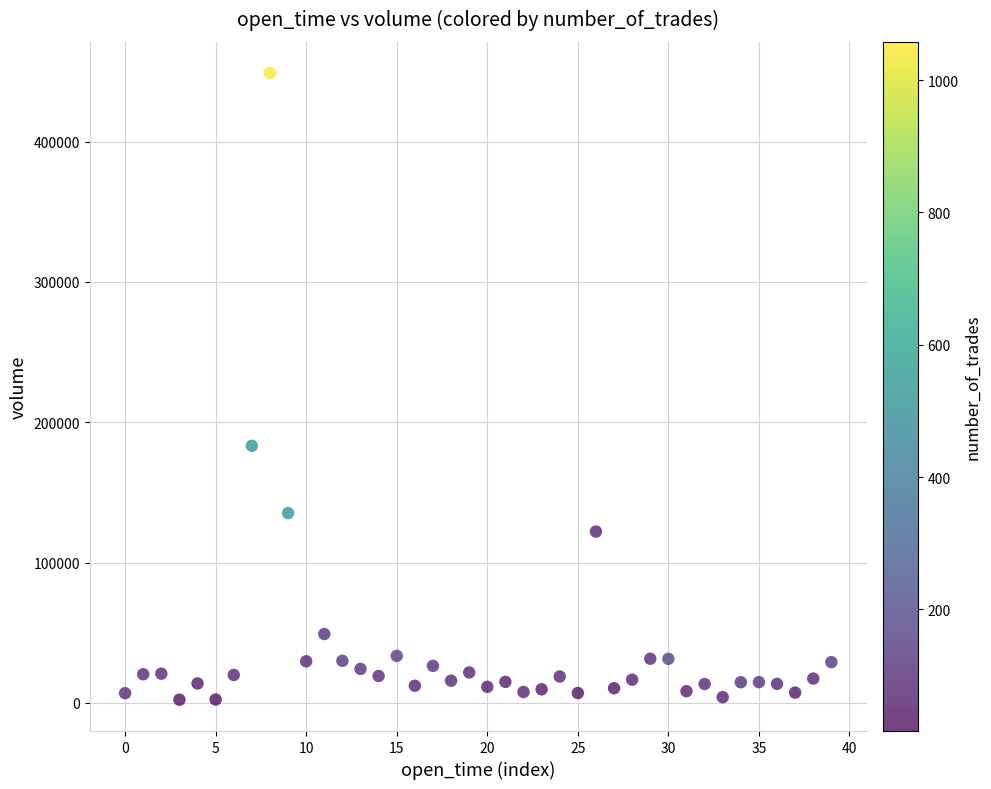

What is the range of Y values (max minus min)?

446412.1